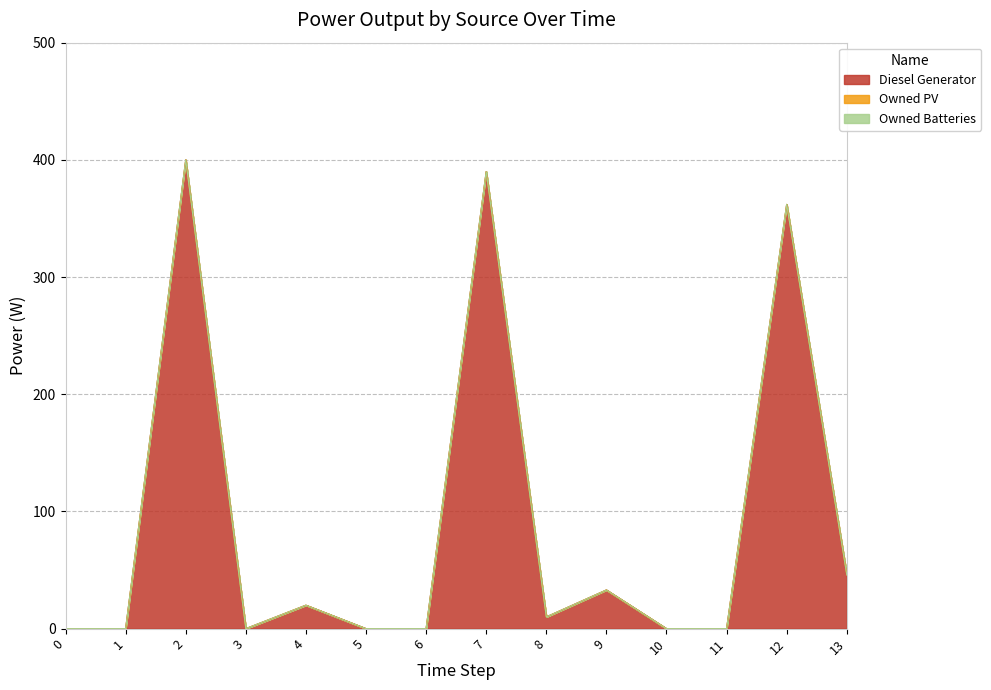

Rank the series at 4 from highest to lowest value.

Diesel Generator, Owned PV, Owned Batteries